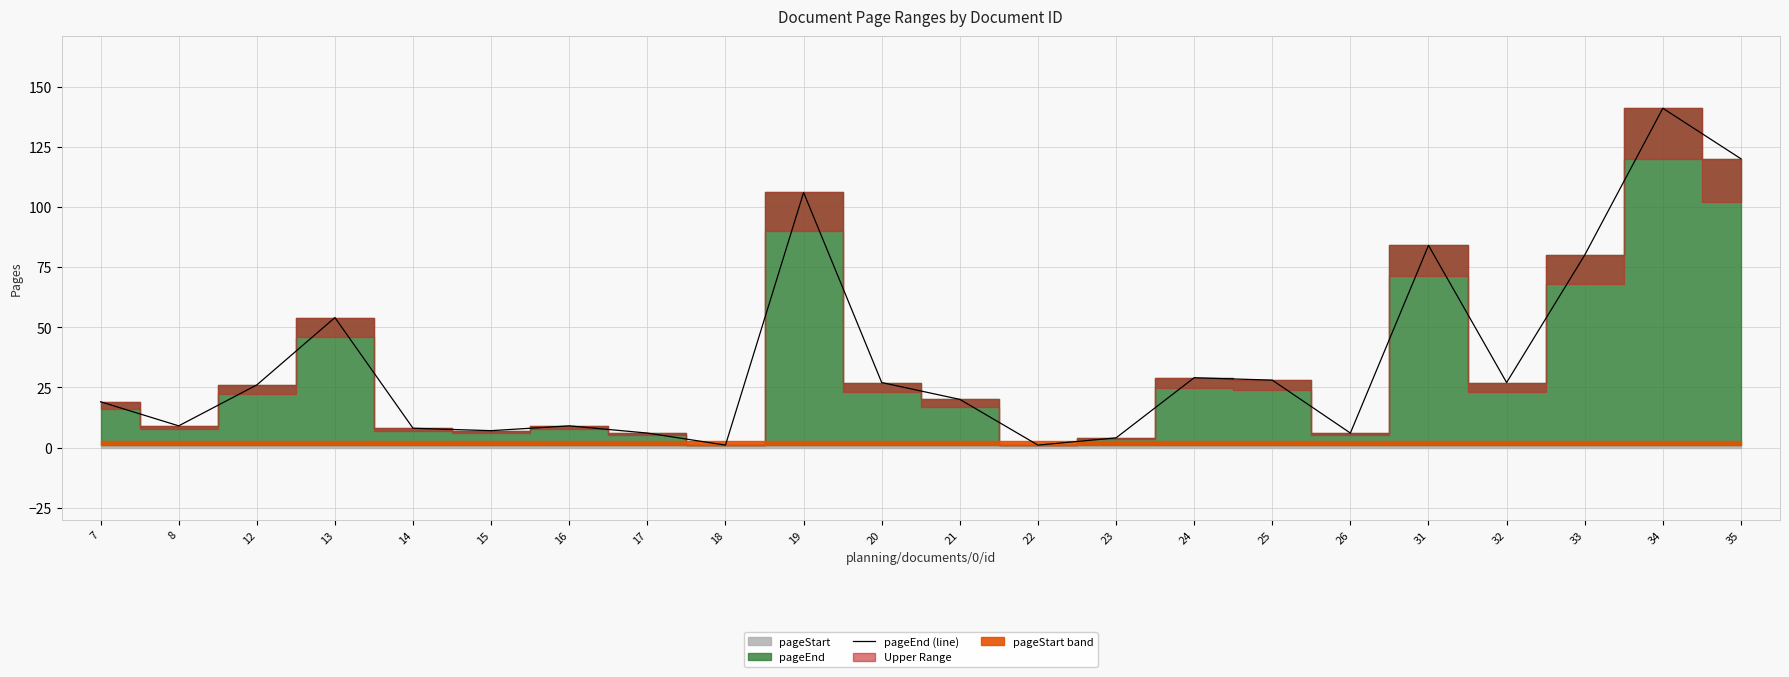

List the labels in order of value, largest first.

34, 35, 19, 31, 33, 13, 24, 25, 20, 32, 12, 21, 7, 8, 16, 14, 15, 17, 26, 23, 18, 22